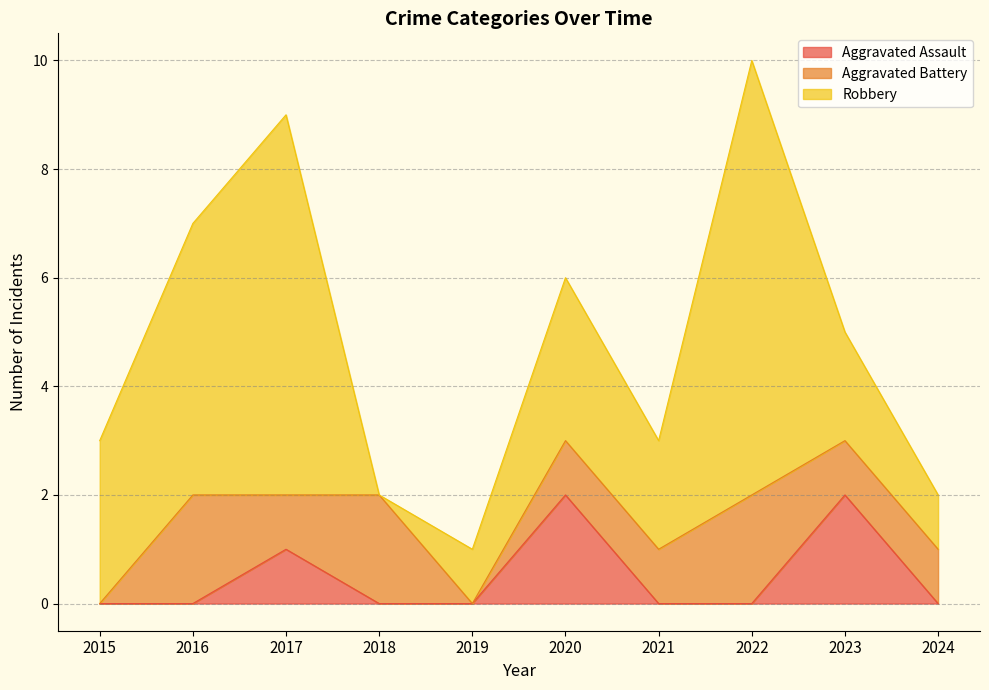

How many values in the Robbery series exceed 3?

3